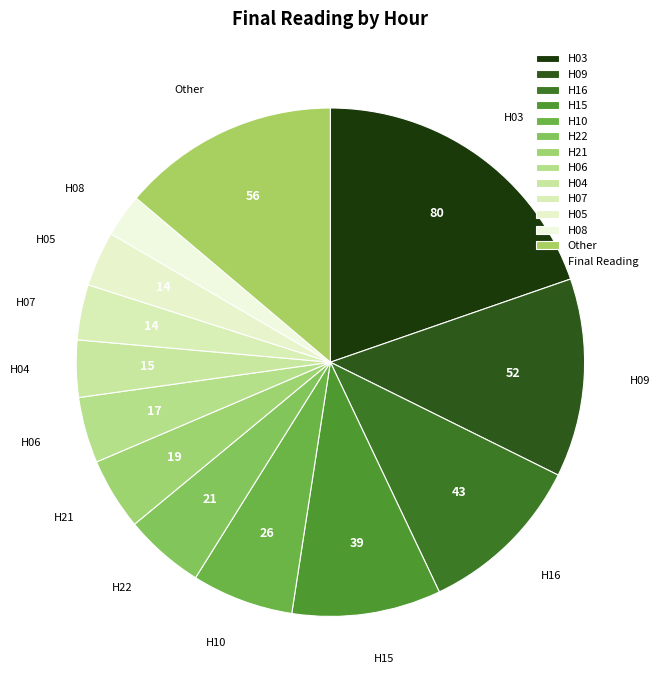

Which category has the smallest portion of the pie?

H08